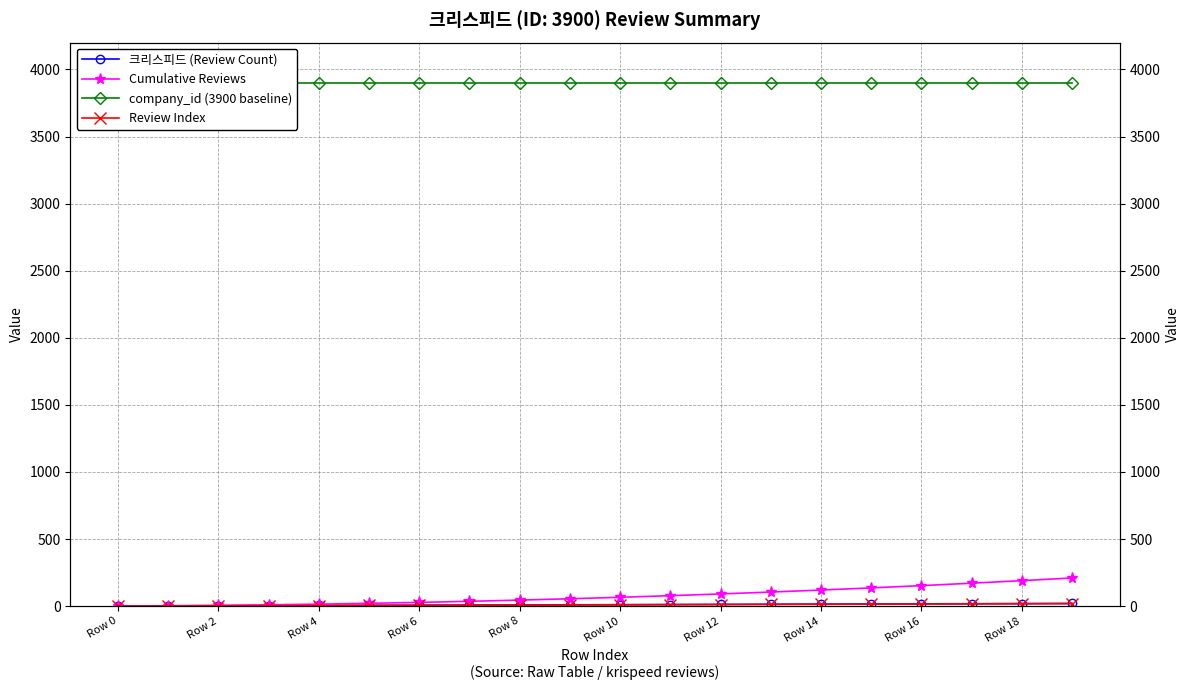

Which category has the highest value across all series?

Row 0